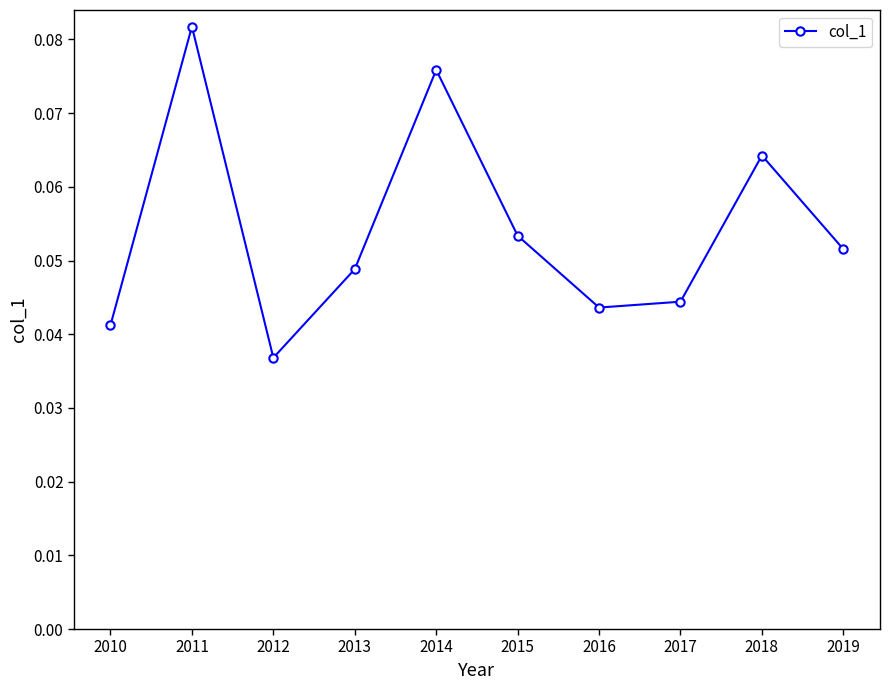

Which category has the highest value across all series?

2011